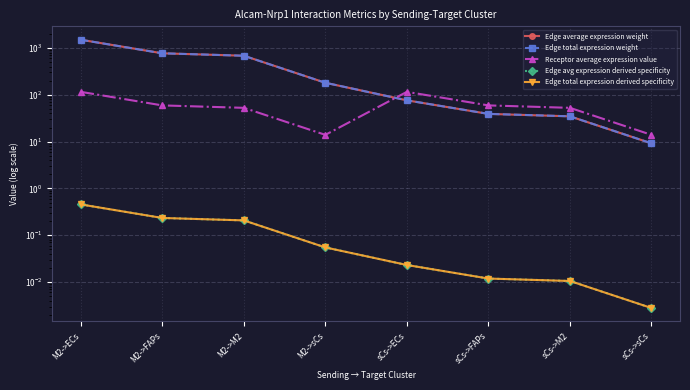

Between sCs->sCs and M2->M2, which is larger?

M2->M2